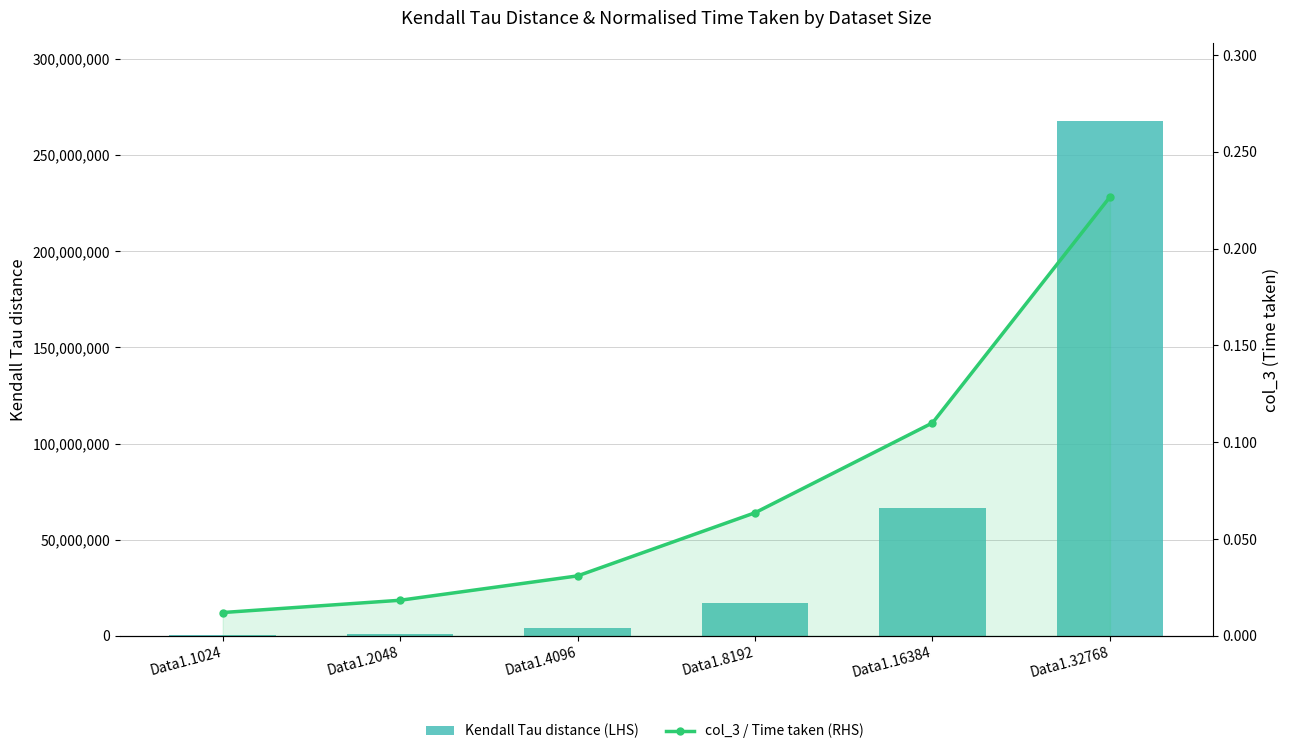

Read the Kendall Tau distance (LHS) value at Data1.8192.

16928767.0